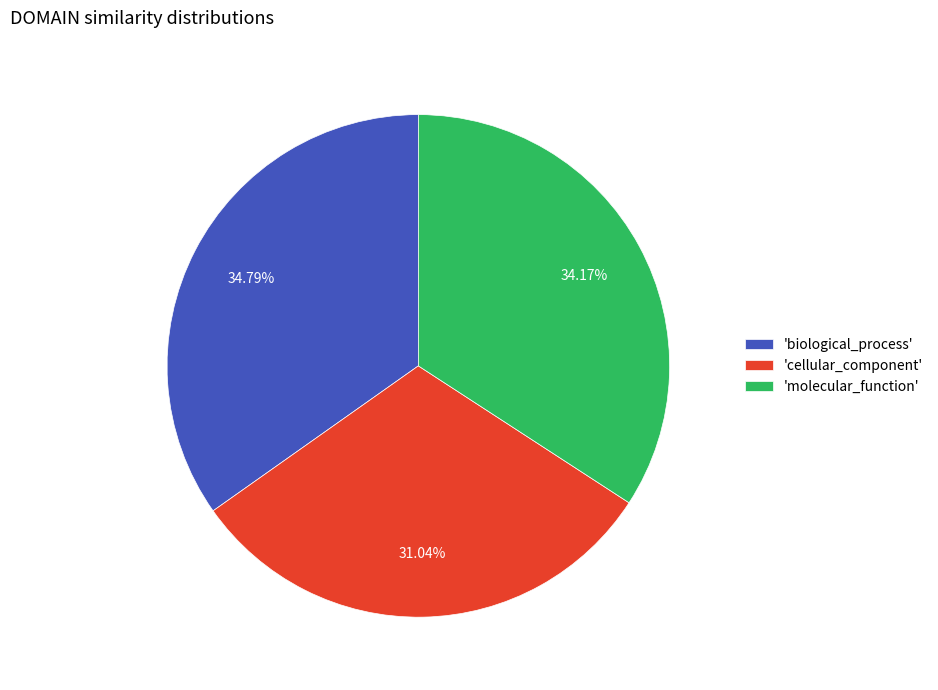

Rank the categories by value from lowest to highest.

'cellular_component', 'molecular_function', 'biological_process'